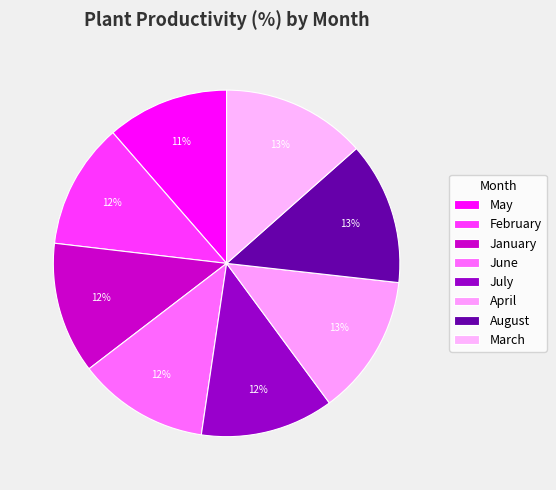

How much of the chart is everything except April?

86.9%